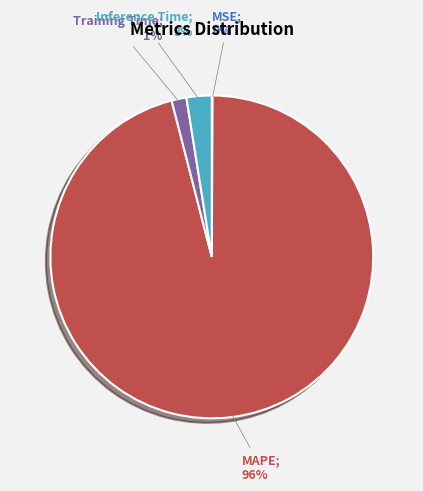

To the nearest percent, what is the difference between the largest and smallest slice percentages?

96%